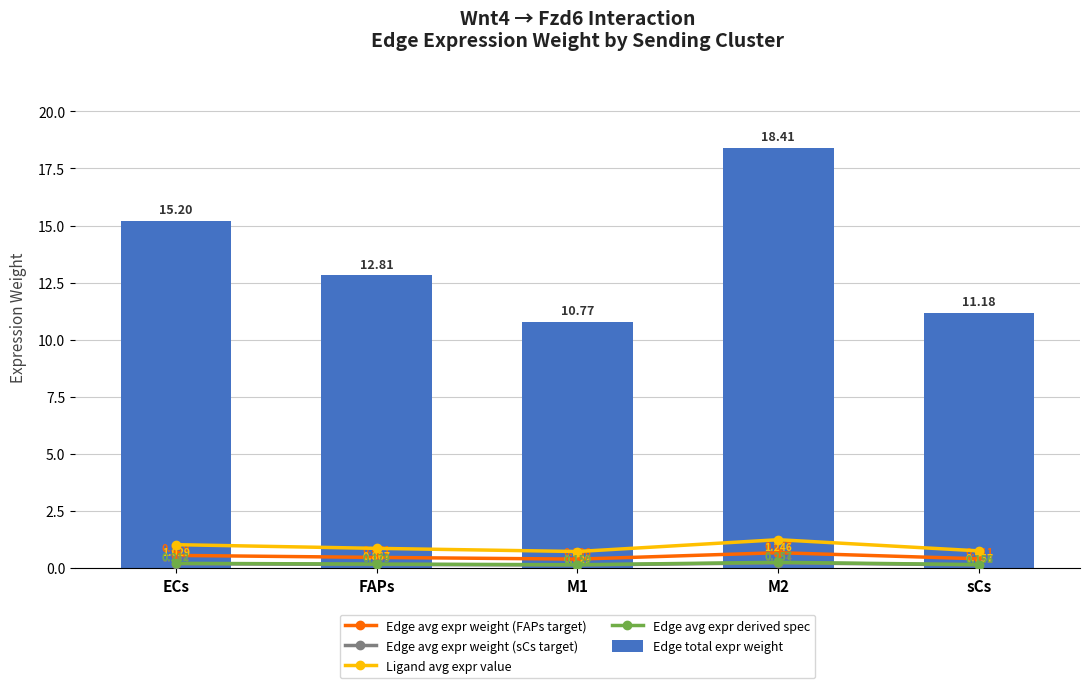

The Edge total expr weight series shows 26.8 at M2. True or false?

False